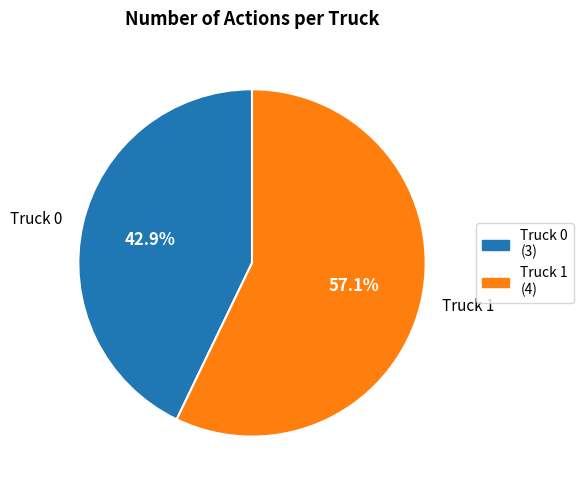

What percentage is the Truck 0 slice, to the nearest percent?

43%